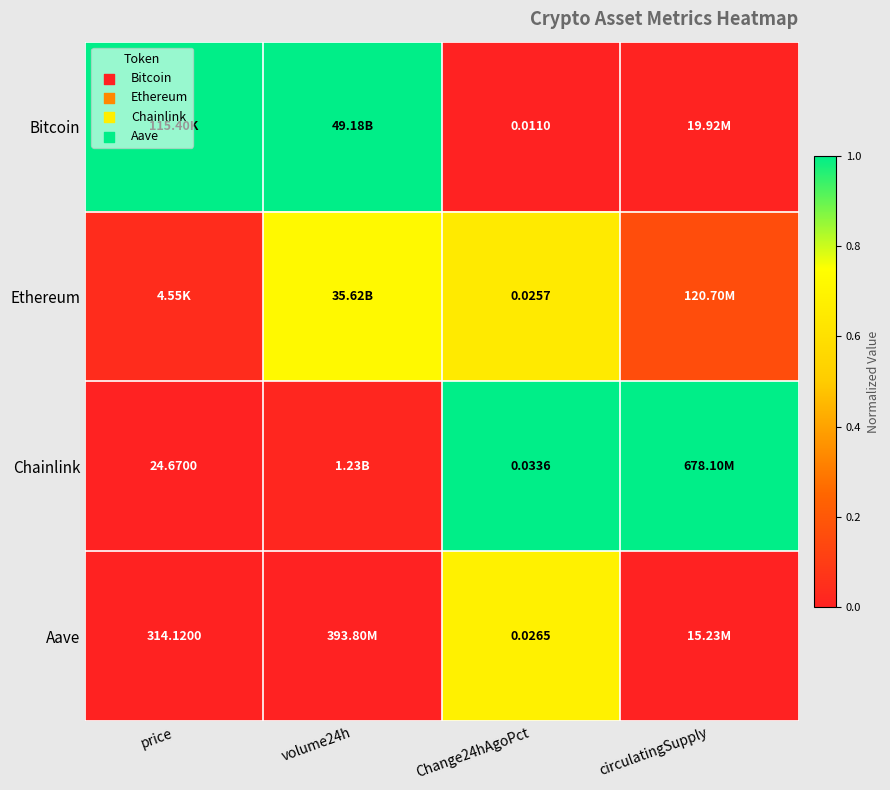

Between circulatingSupply and Change24hAgoPct, which is larger?

circulatingSupply